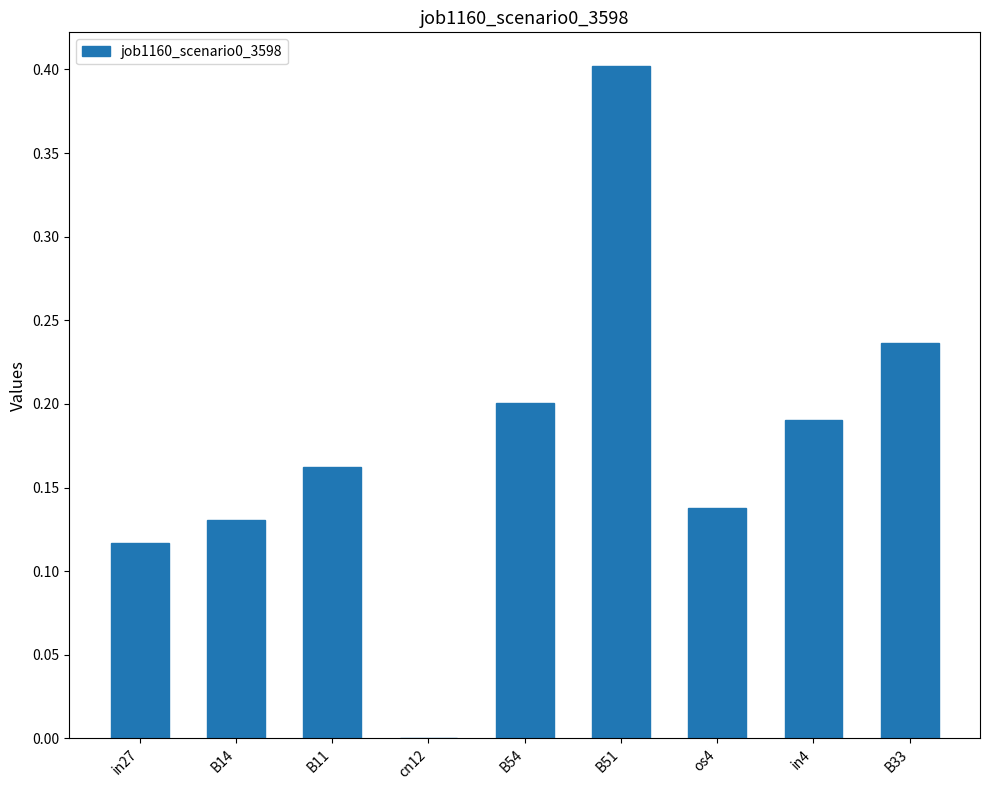

The value at B51 is 0.4. True or false?

True